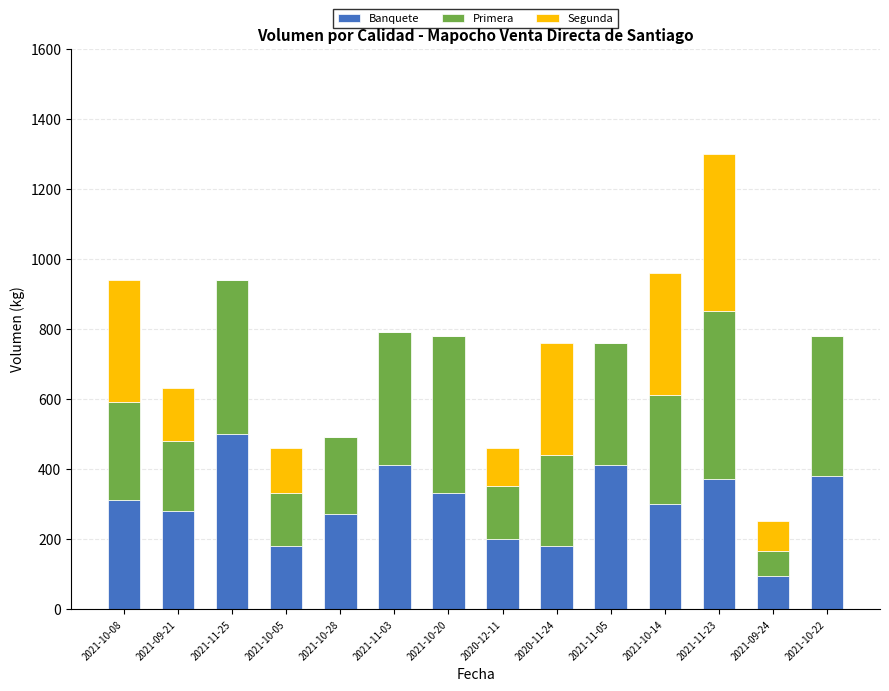

What is the sum of all Banquete values?

4215